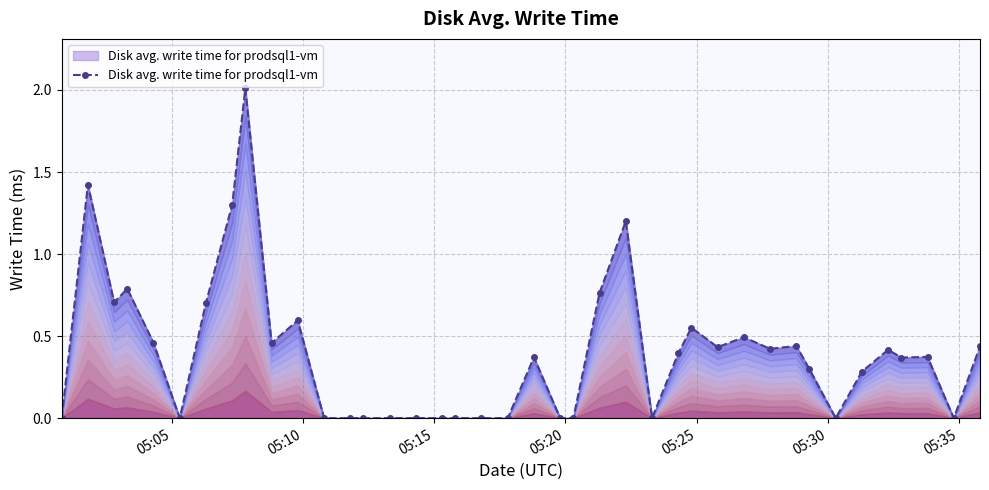

At which category does the chart reach its peak across all series?

8